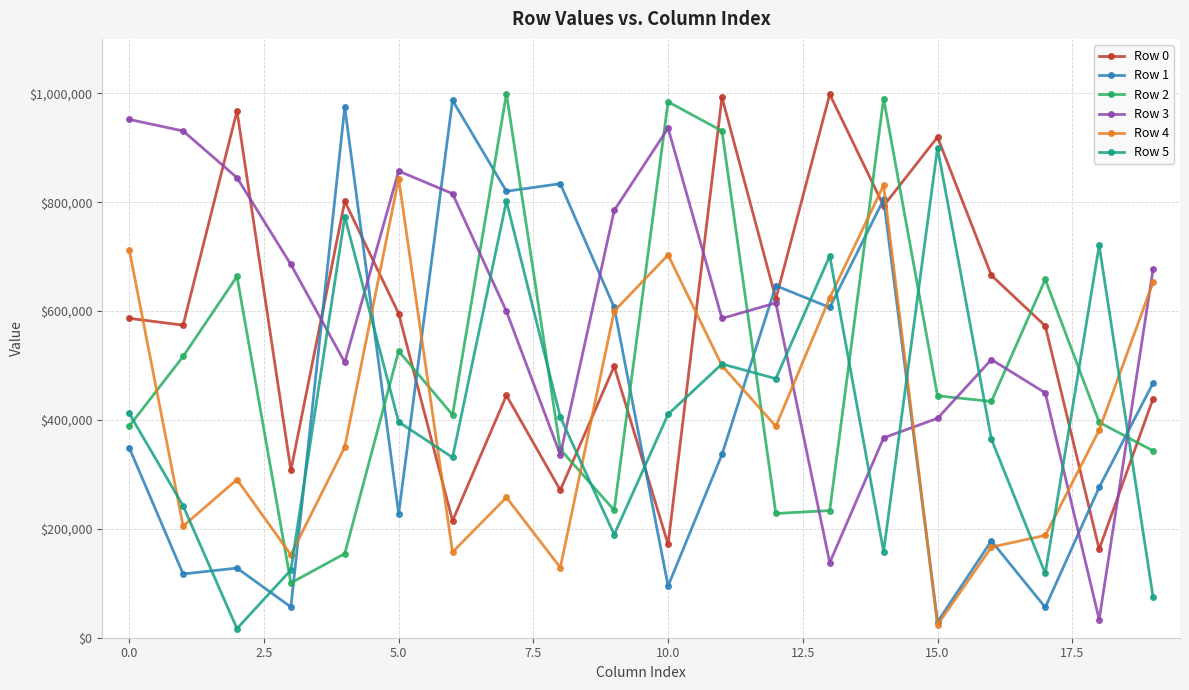

What is the difference between the maximum and minimum values in the Row 5 series?

883212